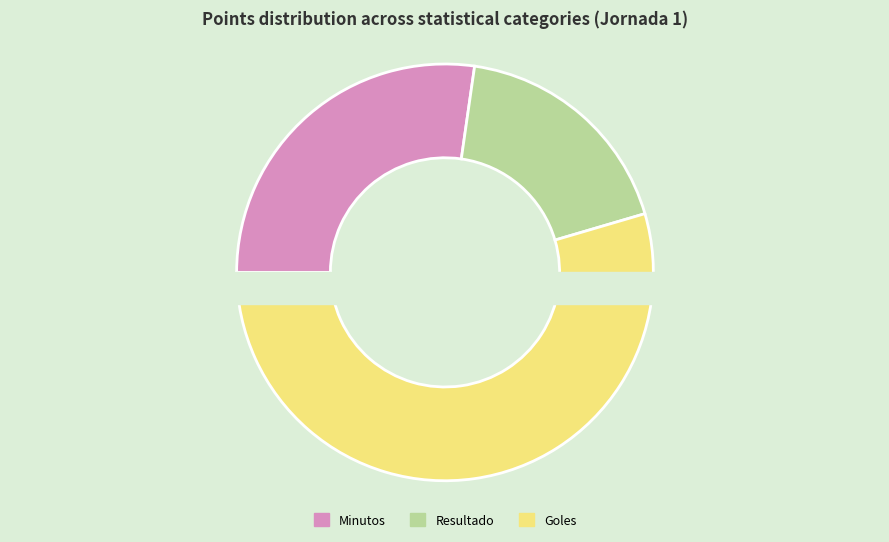

The Resultado slice represents 17% of the pie. True or false?

False